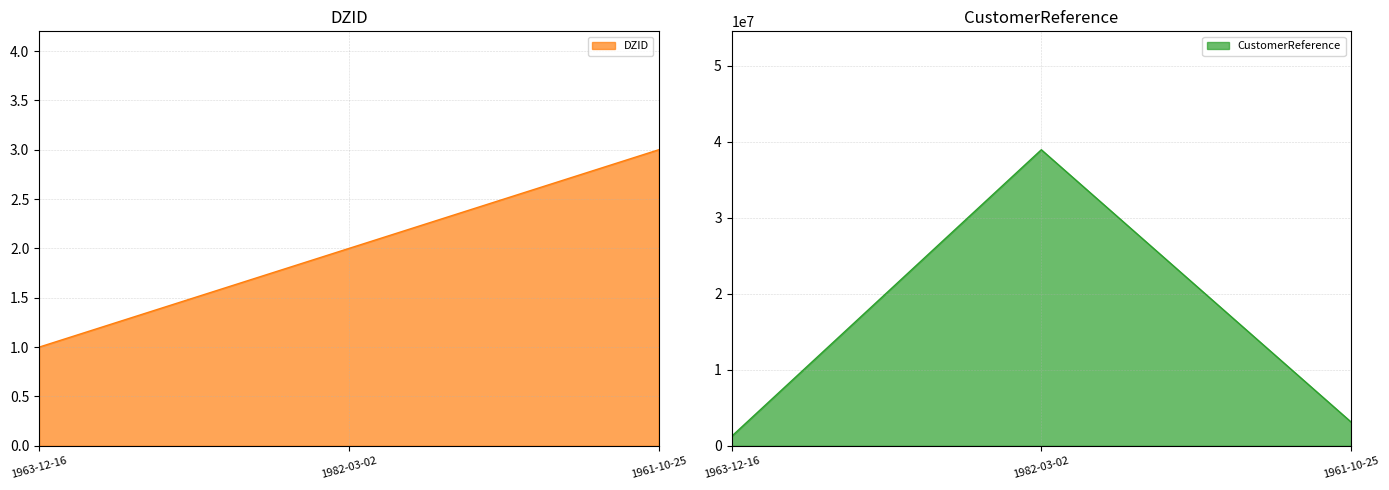

Is it true that CustomerReference equals 346430 at 1963-12-16?

False